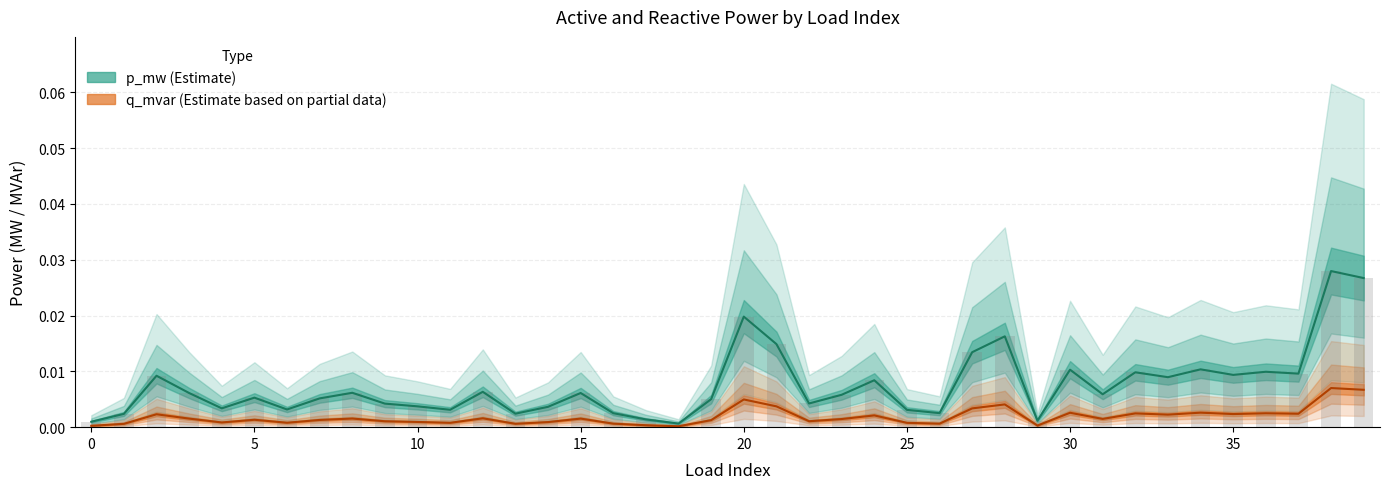

Is the value of p_mw at 29 greater than the value of q_mvar at 15?

Yes